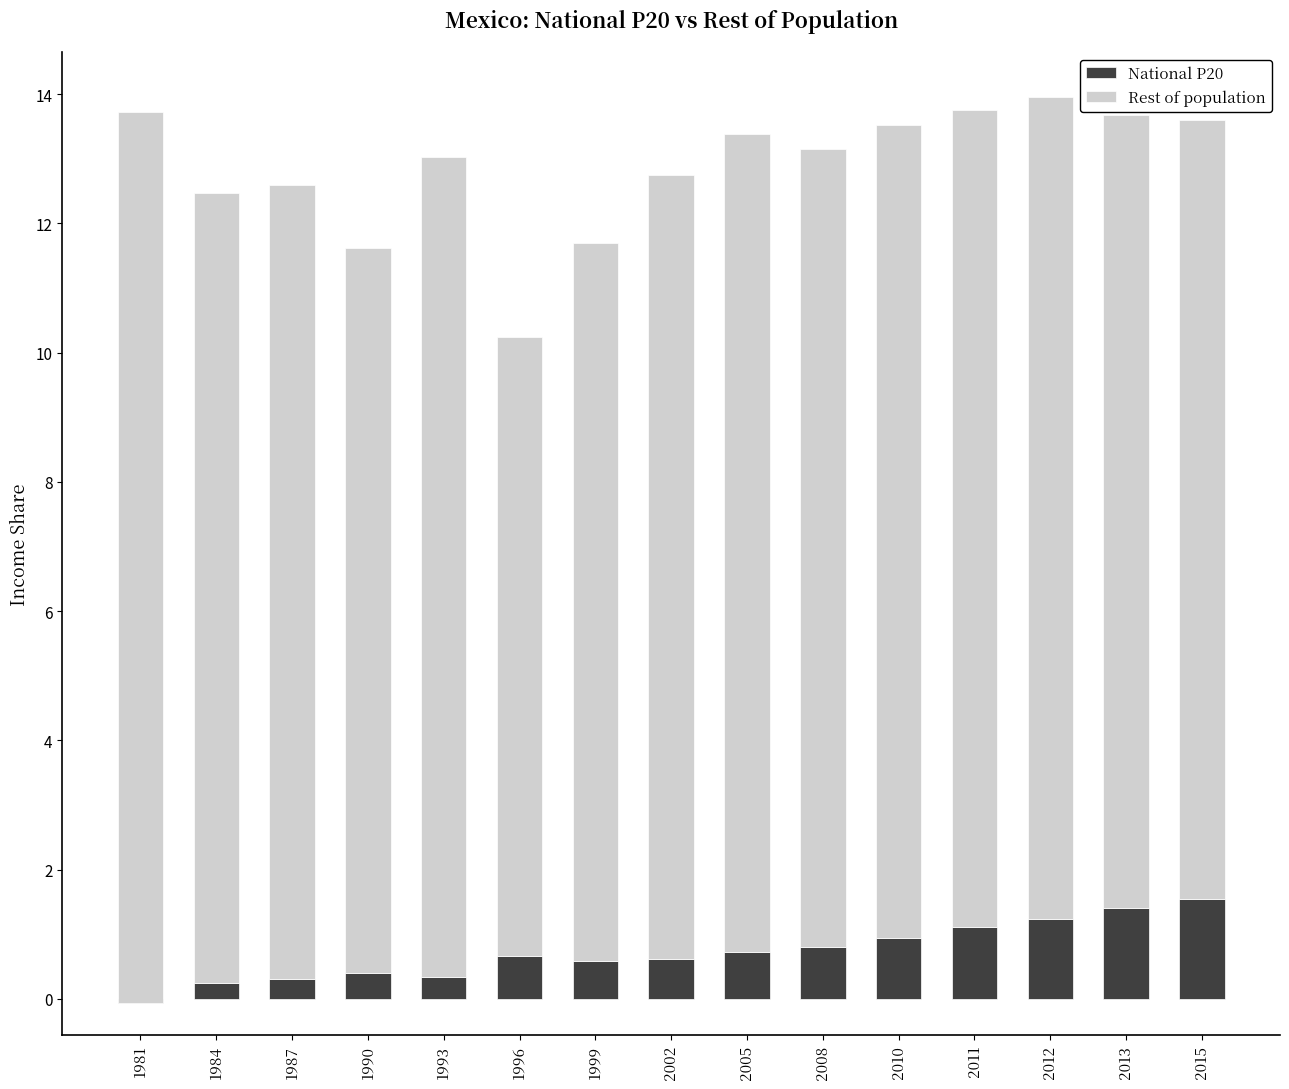

Is it true that Rest of population equals 12.1 at 2002?

True